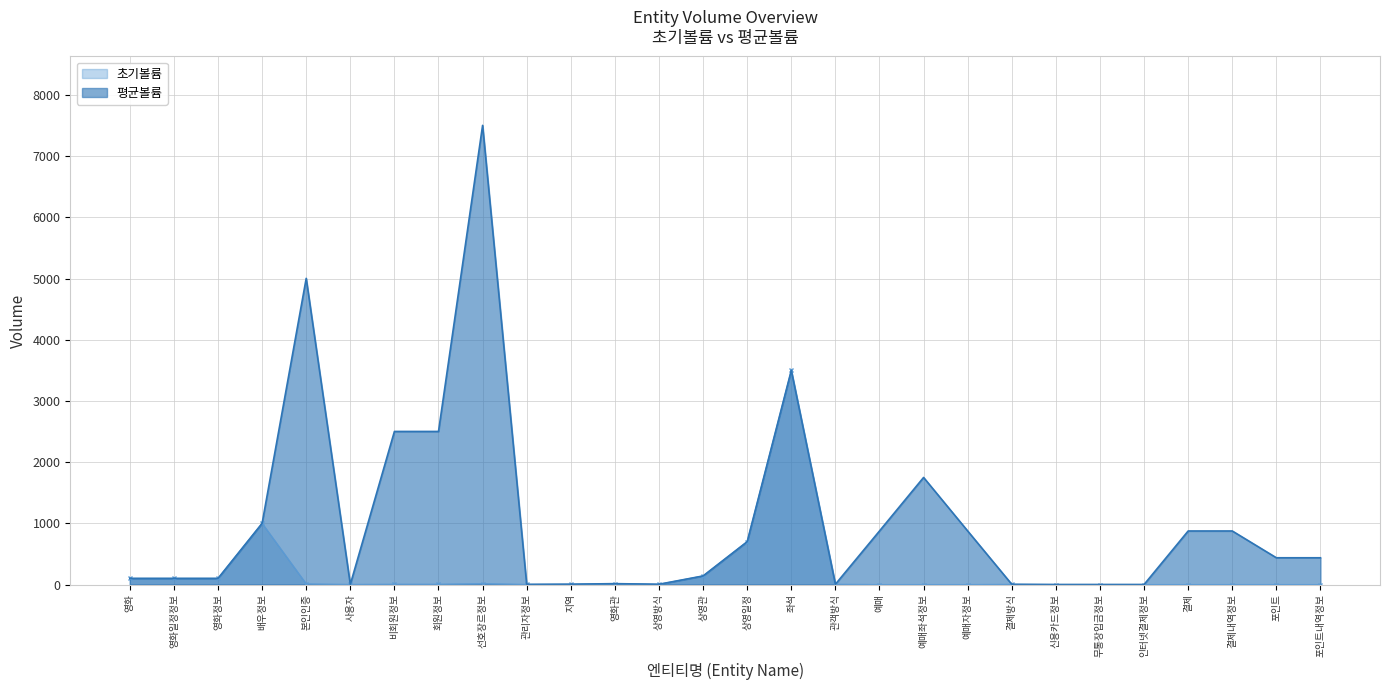

How many data points in 초기볼륨 are above 4?

13